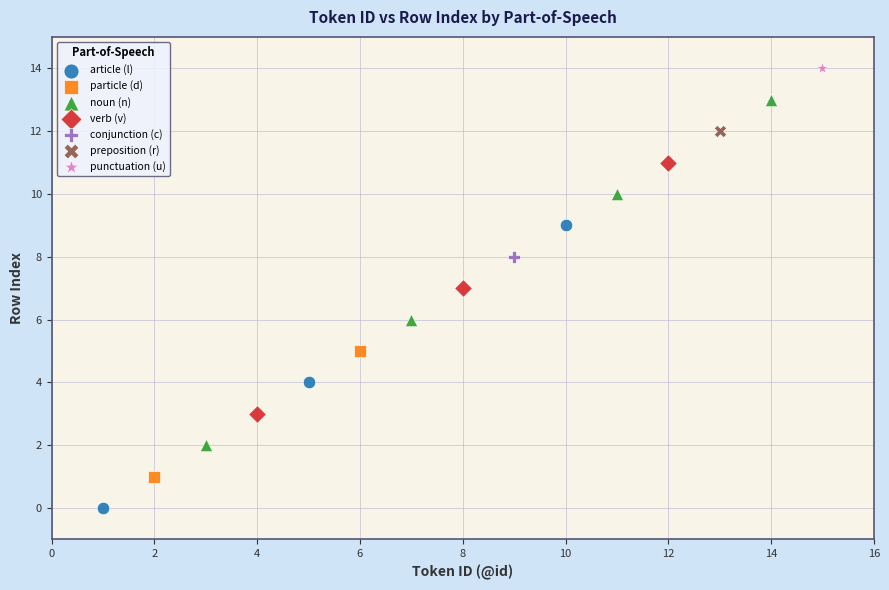

Which series reaches the minimum Y coordinate?

article (l)